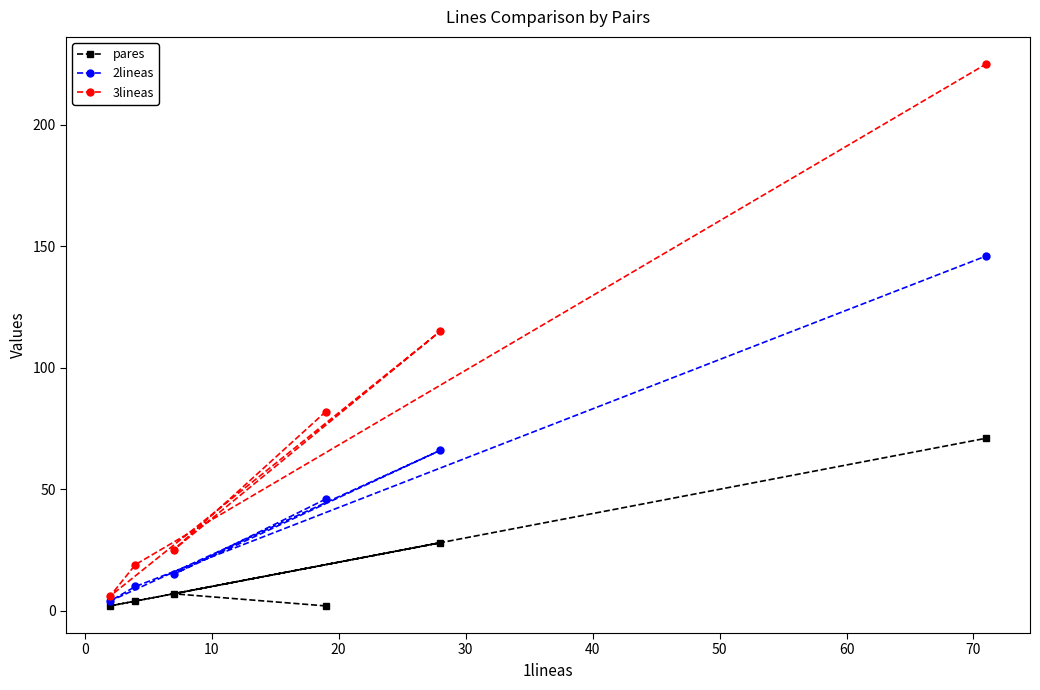

Which series has the largest range (max minus min)?

3lineas